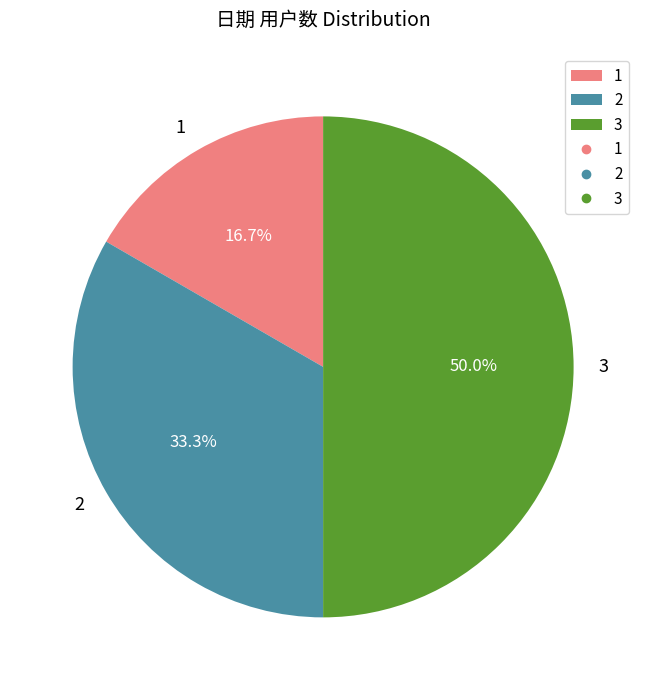

To the nearest percent, what is the combined percentage of 1 and 3?

67%